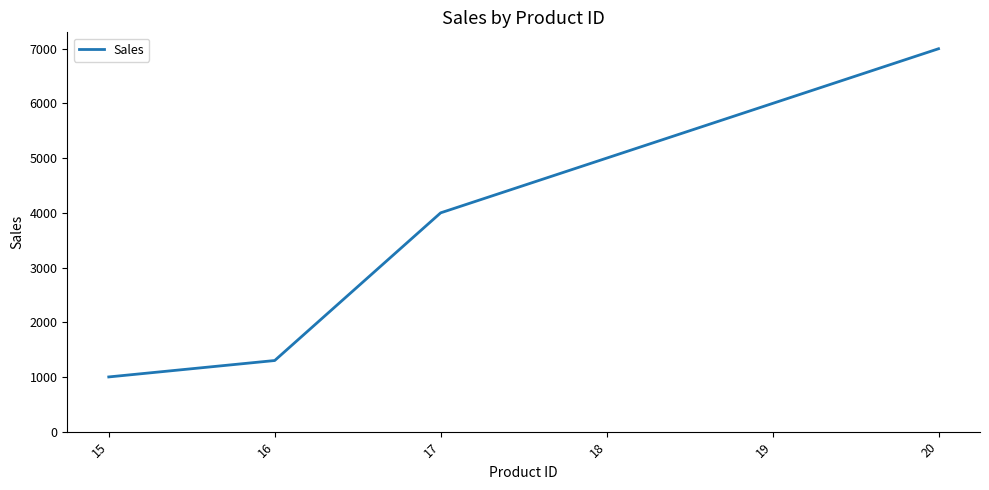

Reading right to left, list all the values displayed in this chart.

20=7000	19=6000	18=5000	17=4000	16=1300	15=1000